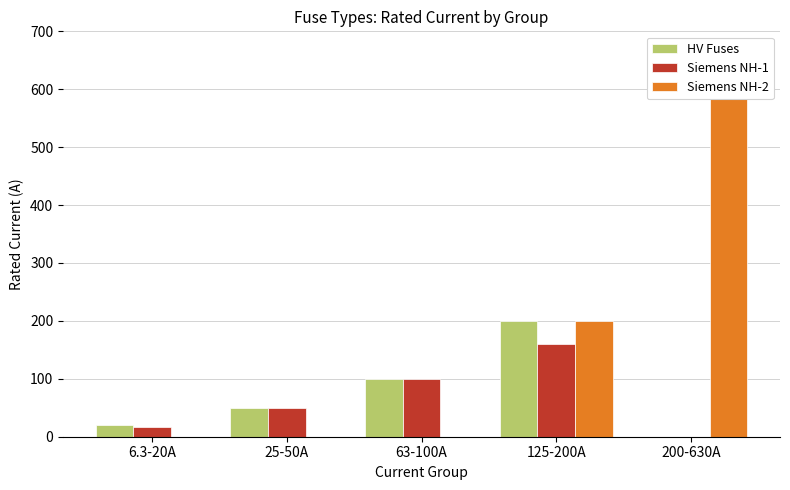

What is the label of the 3rd bar from the right?

63-100A